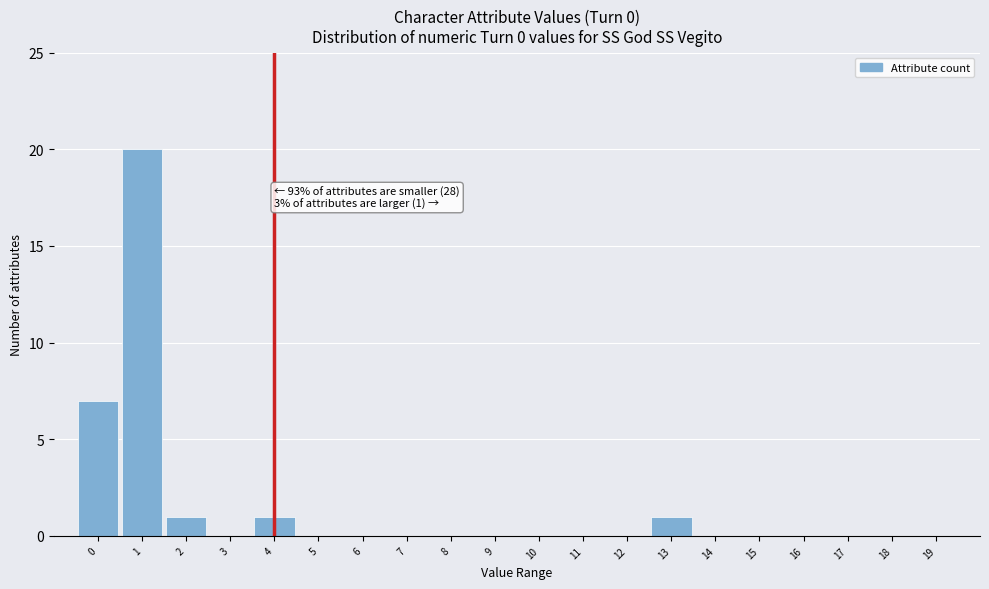

Which range on the x-axis has the tallest bar?

0.5 to 1.5